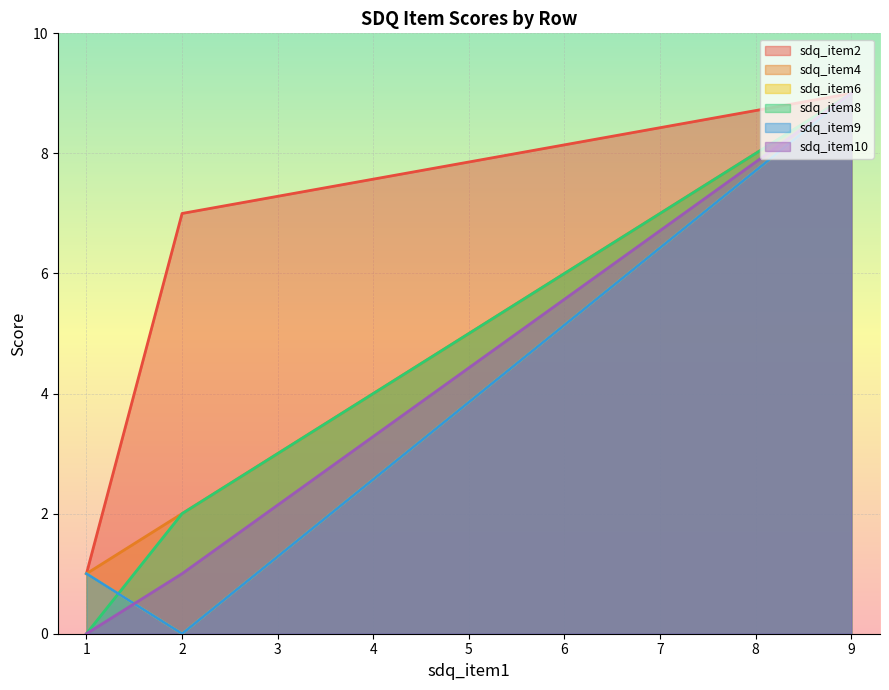

Which series has the largest range (max minus min)?

sdq_item6